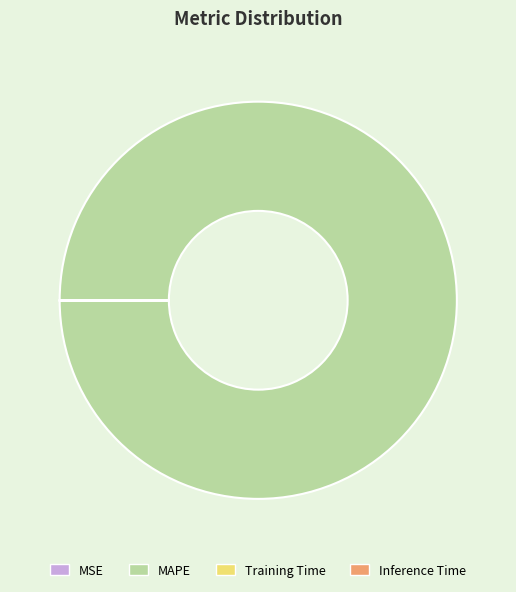

Which slice represents more than half of the pie?

MAPE